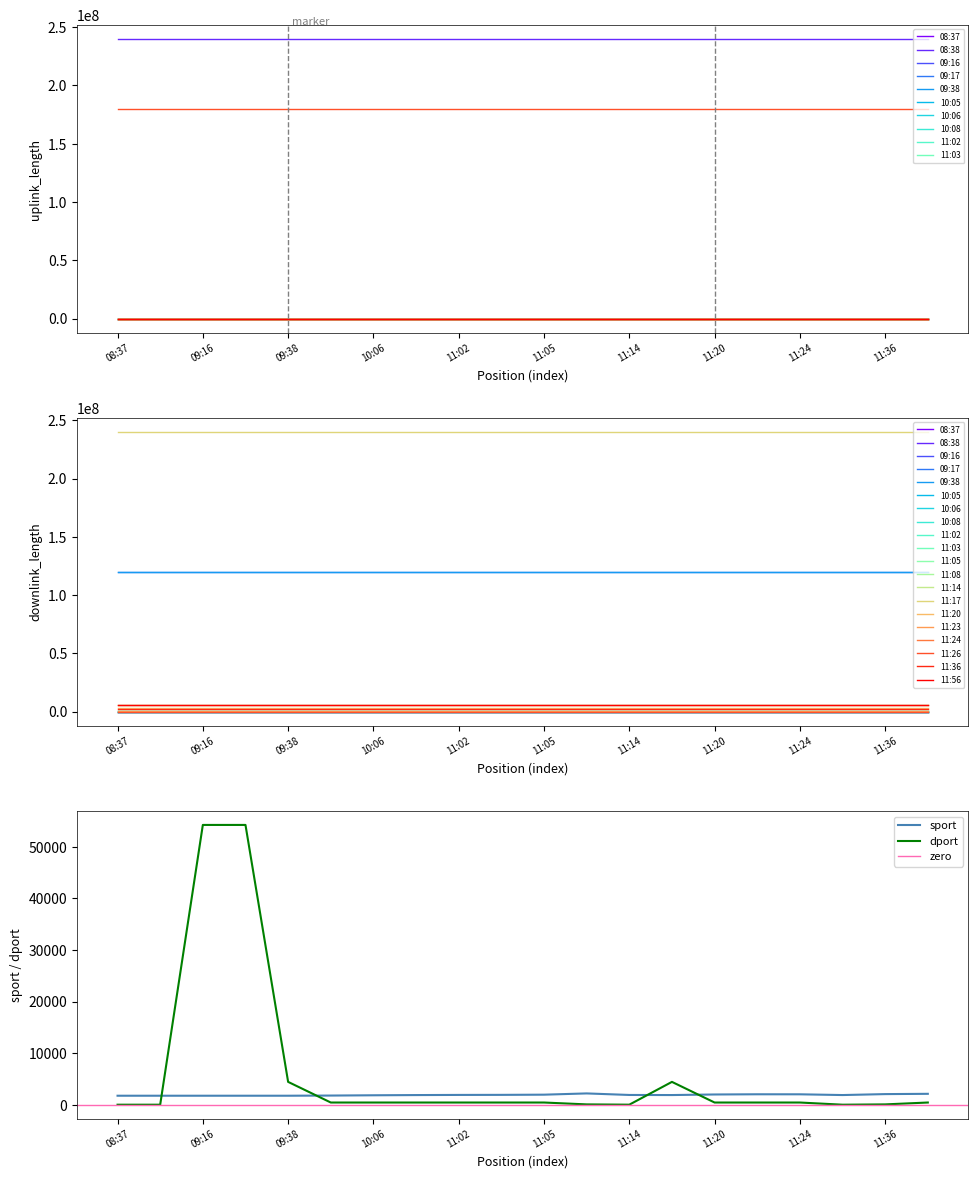

Reading left to right, list all the values displayed in this chart.

sport: 08:37=1760	08:38=1760	09:16=1760	09:17=1760	09:38=1760	10:05=1793	10:06=1846	10:08=1887	11:02=1915	11:03=1927	11:05=1964	11:08=2206	11:14=1908	11:17=1891	11:20=2001	11:23=2040	11:24=2035	11:26=1891	11:36=2074	11:56=2129
dport: 08:37=21	08:38=21	09:16=54238	09:17=54238	09:38=4443	10:05=443	10:06=443	10:08=443	11:02=443	11:03=443	11:05=443	11:08=80	11:14=25	11:17=4443	11:20=443	11:23=443	11:24=443	11:26=21	11:36=80	11:56=443